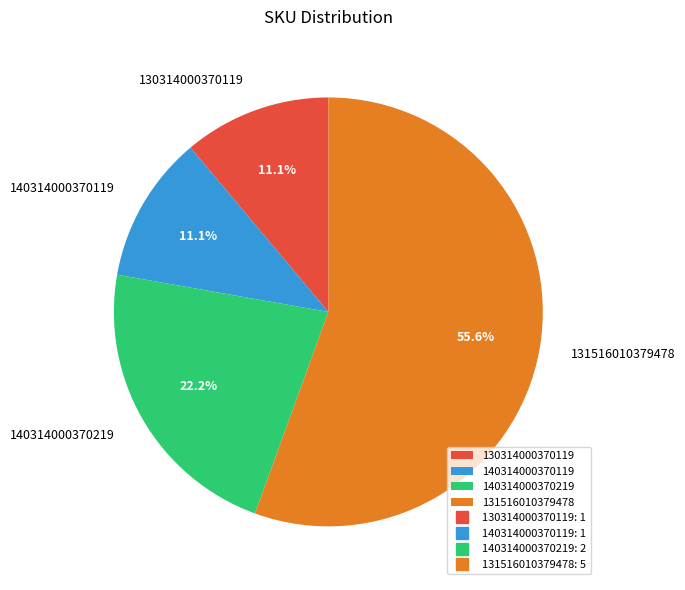

What percentage is the 131516010379478 slice, to the nearest percent?

56%